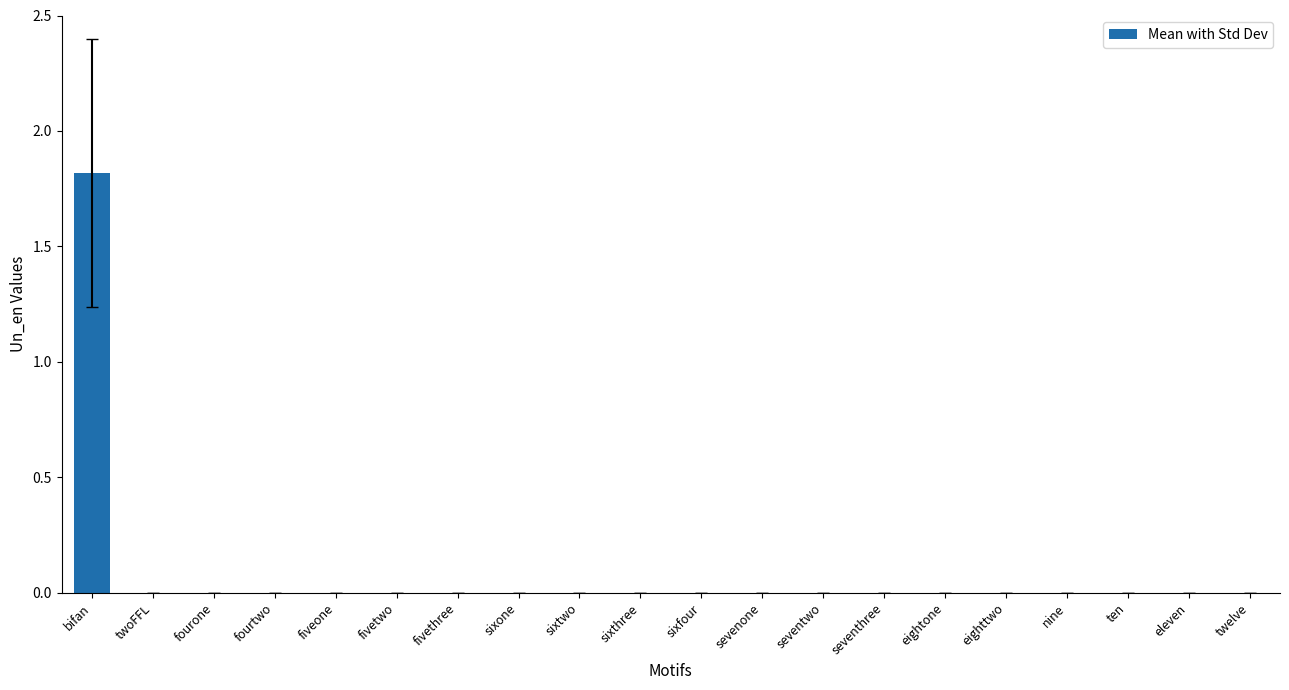

Which label corresponds to the largest value in the chart?

bifan